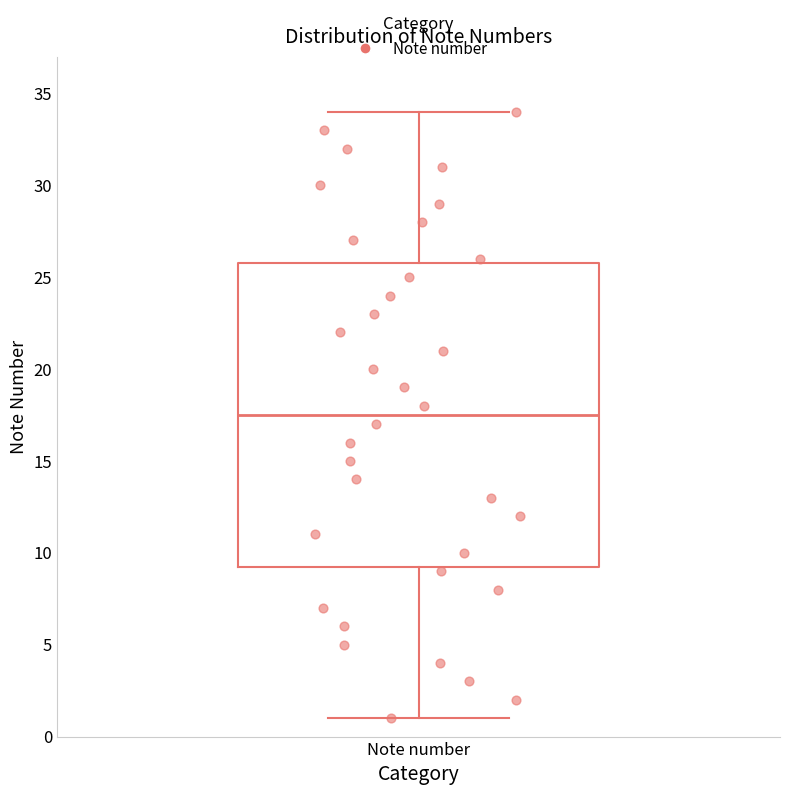

Read this box plot against the y-axis: the position of the median line, the range covered by the box, and the ends of both whiskers. The values are not printed on the chart, so give them approximately, as read against the axis.

median 17.5, box 9.5 to 26.0, whiskers 1.0 to 34.0